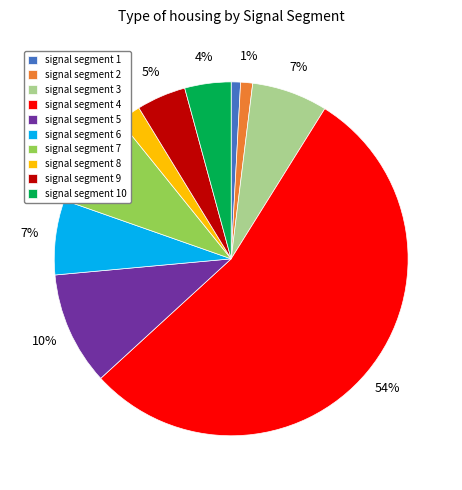

What percentage is the signal segment 3 slice, to the nearest percent?

7%